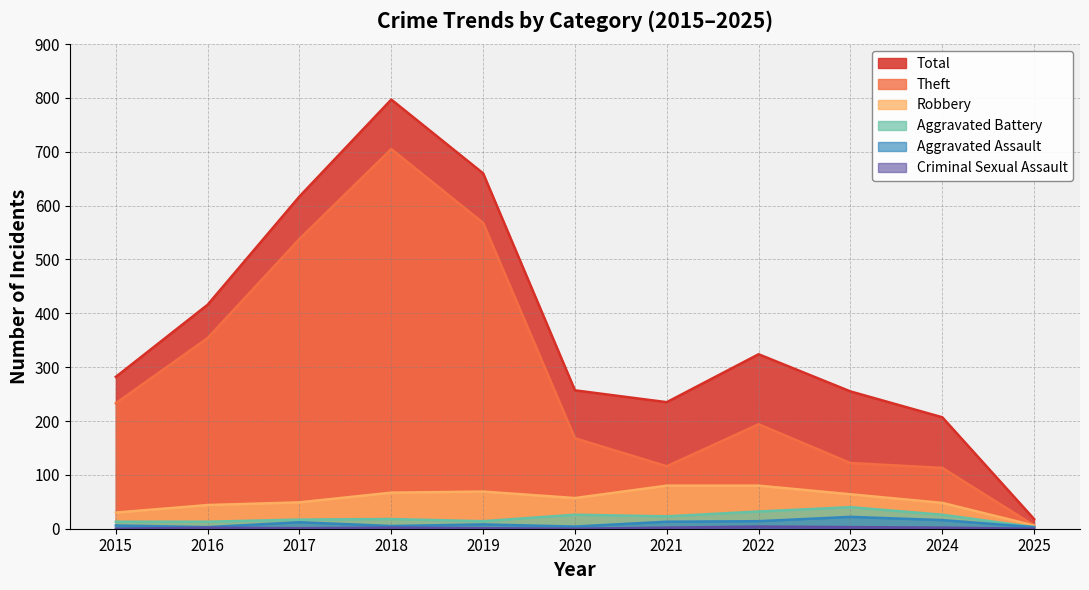

Which series has the widest spread of values?

Total